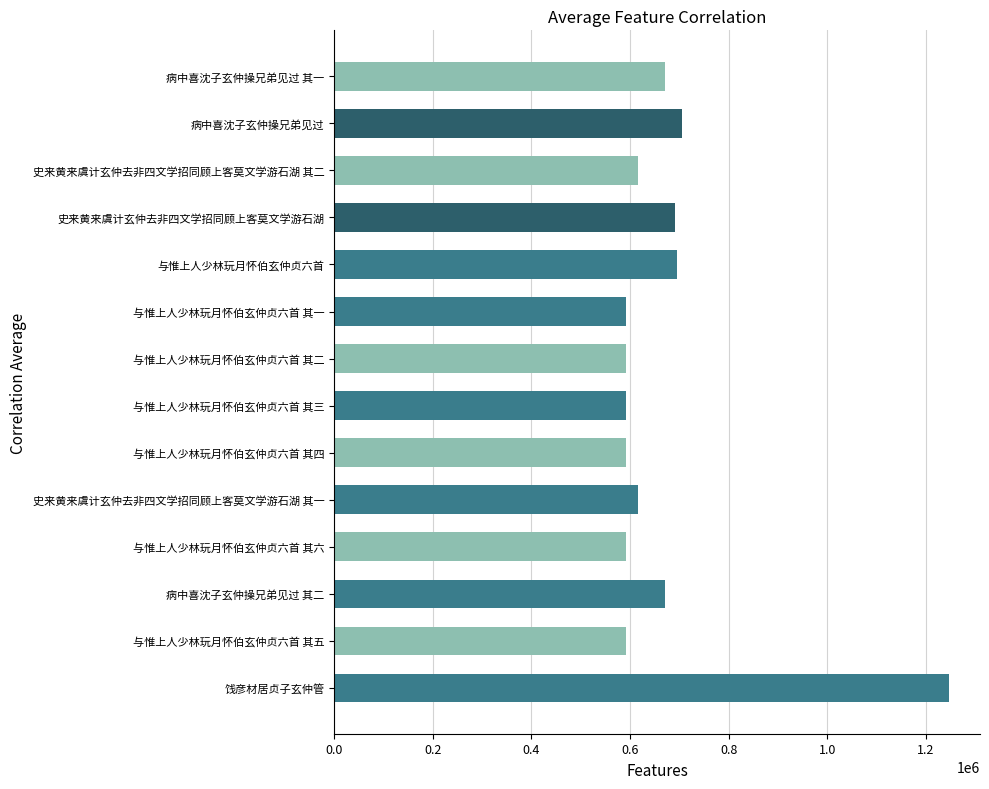

Approximately how many times larger is the value at 史来黄来虞计玄仲去非四文学招同顾上客莫文学游石湖 其二 compared to 饯彦材居贞子玄仲管?

0.5